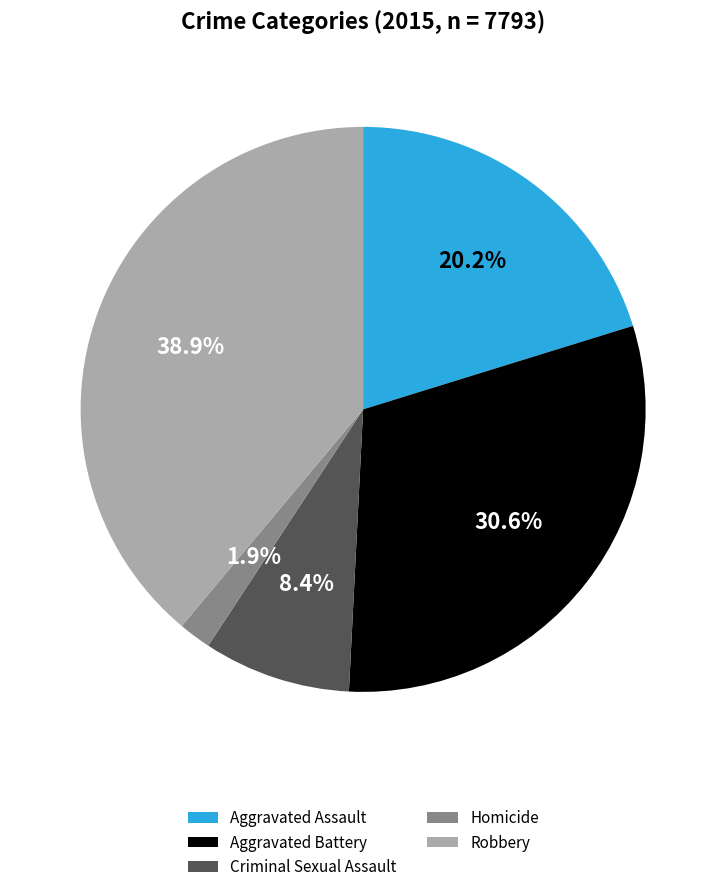

To the nearest percent, what percentage of the pie is Criminal Sexual Assault?

8%